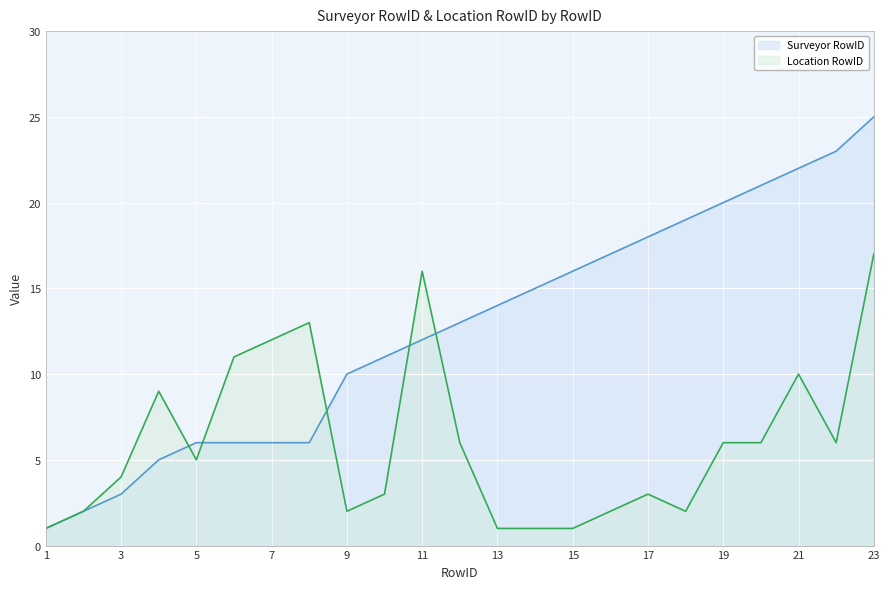

Where is Surveyor RowID nearest to the value 13?

12